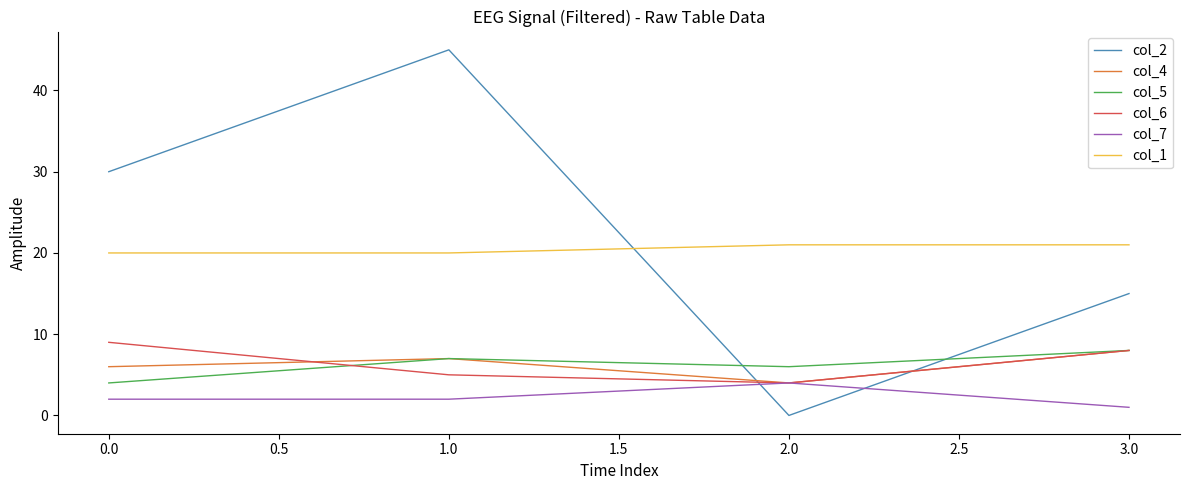

What is the difference between the second highest and minimum values in the col_4 series?

3